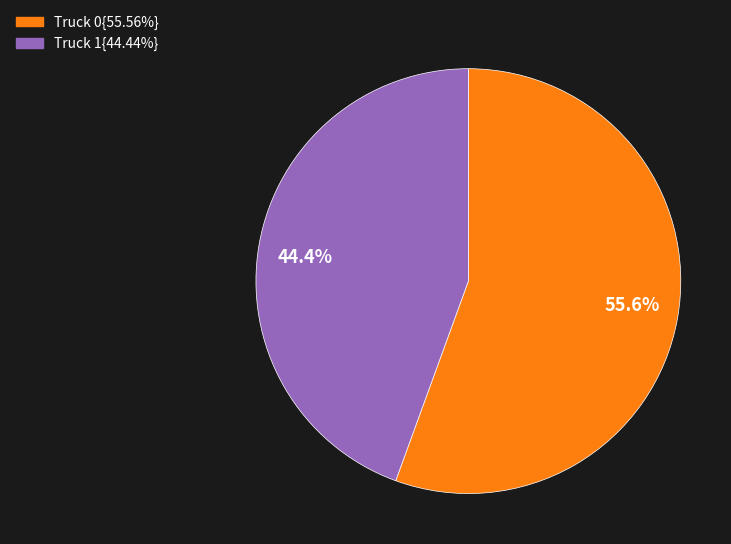

Is there any slice that represents more than half of the pie?

Yes